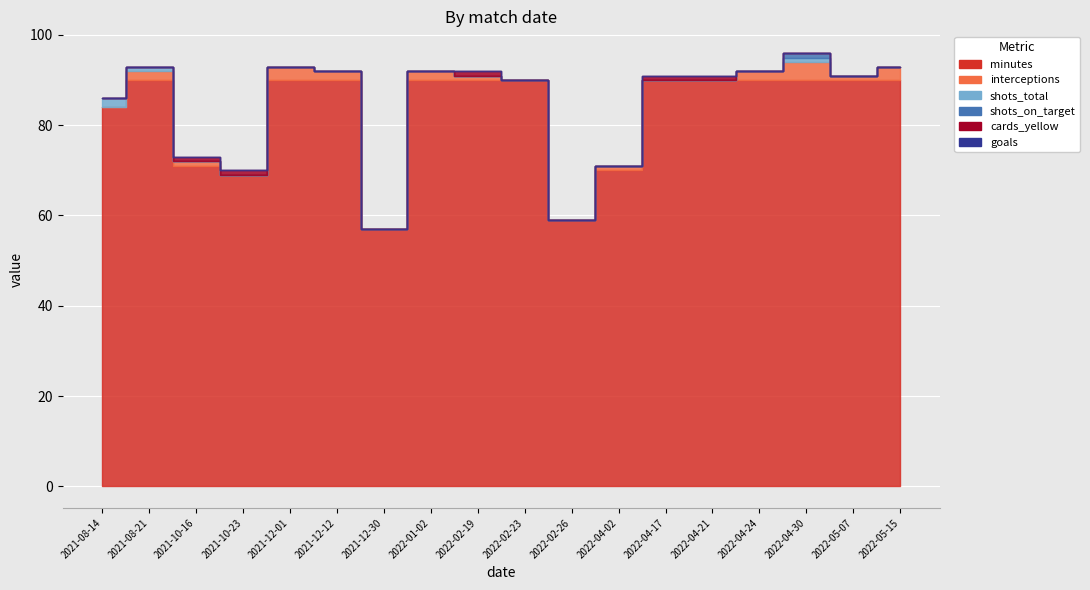

What is the sum of all shots_total values?

4